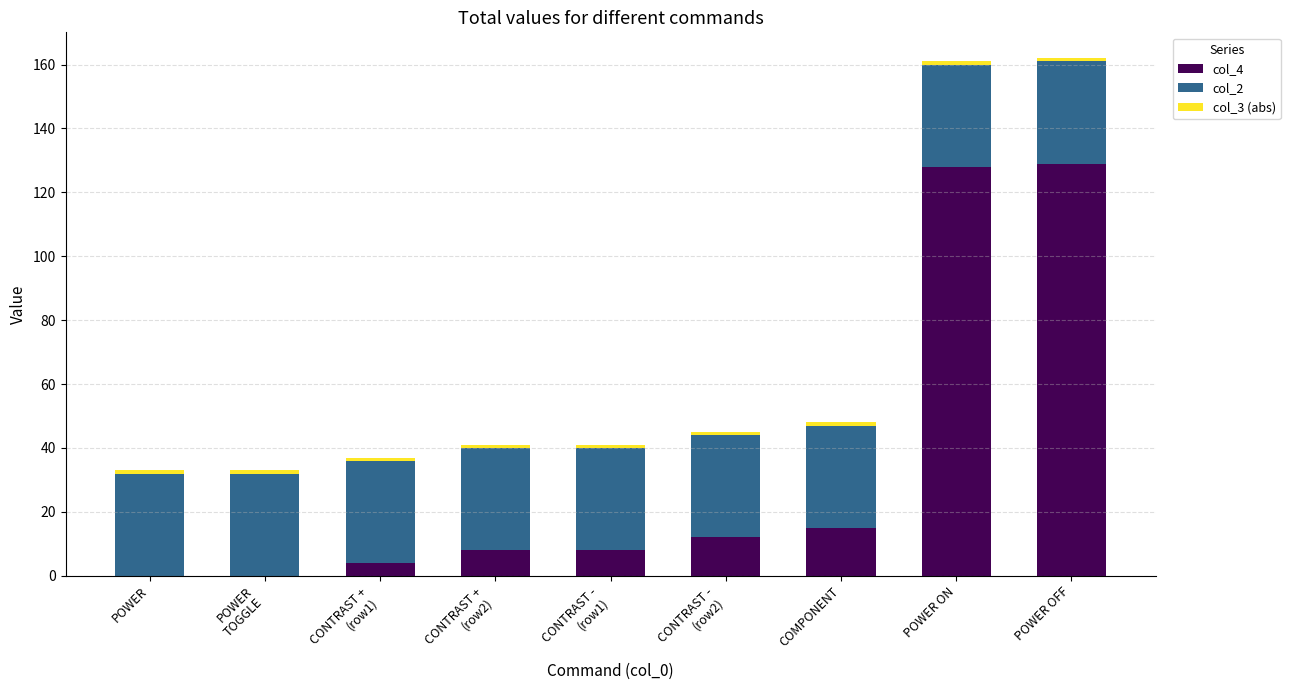

Are the bars grouped side by side (vs. stacked)?

No